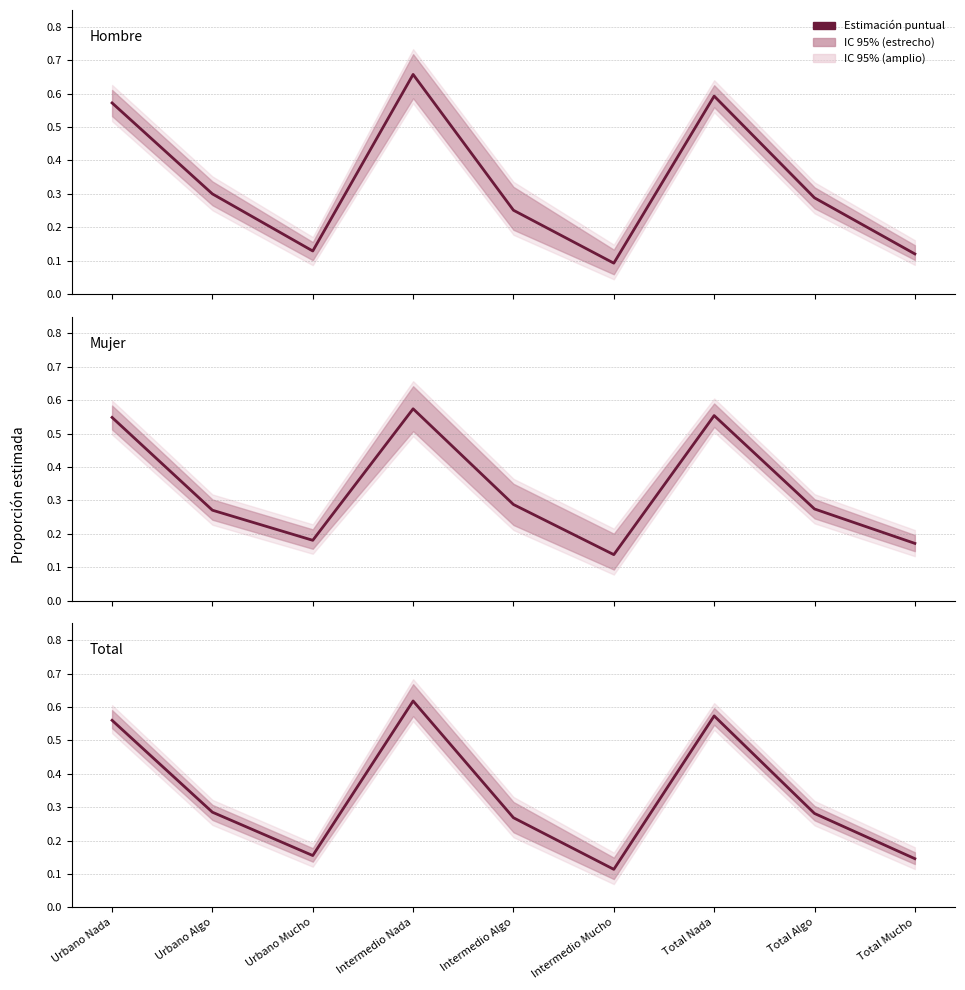

What position from the right is Total Nada?

3